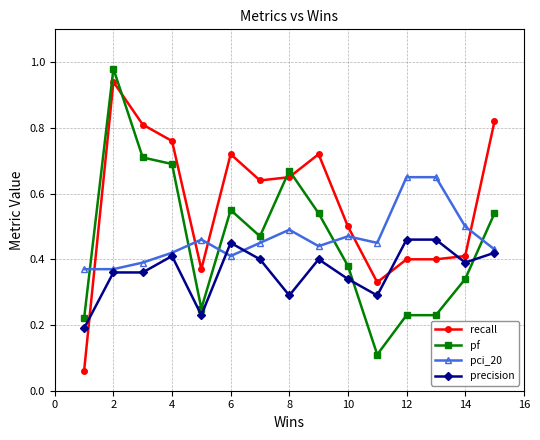

List the series in order of their peak value, highest first.

pf, recall, pci_20, precision